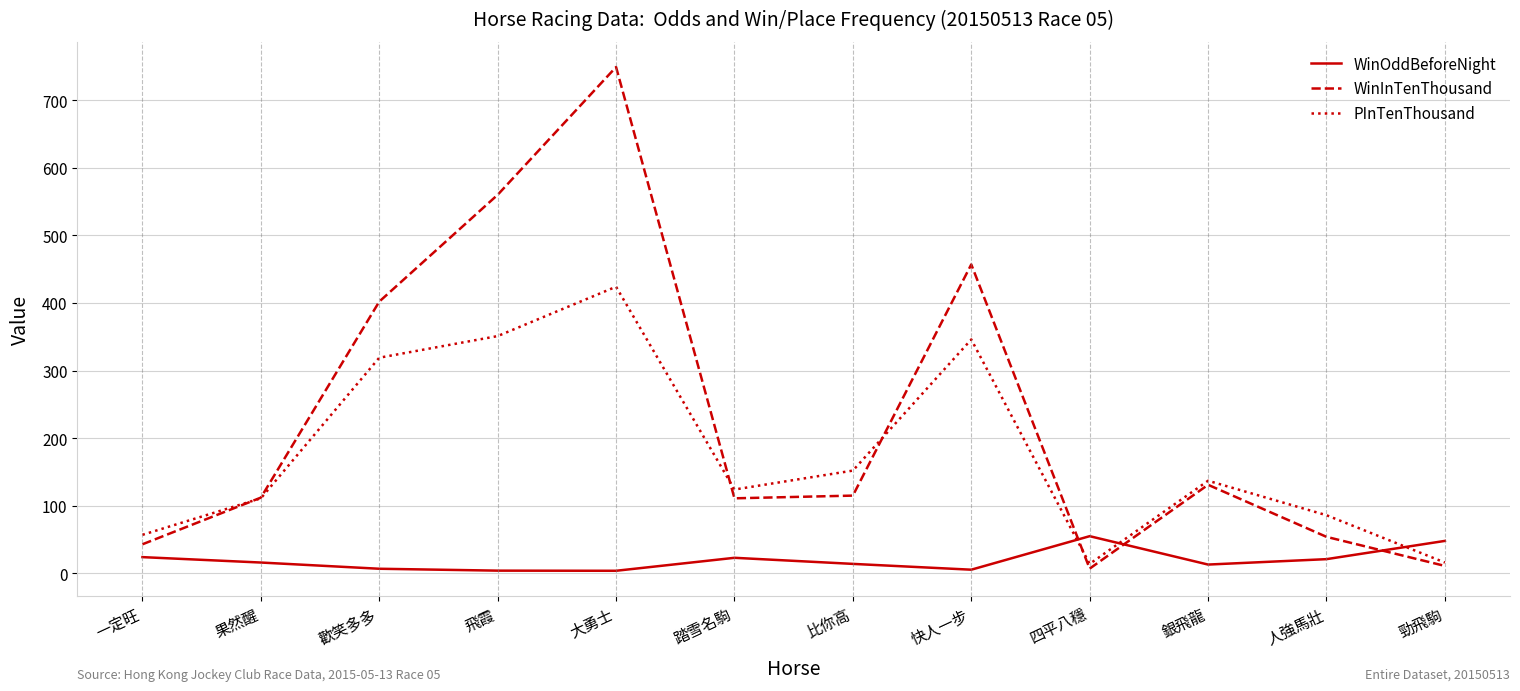

What is the highest value of the WinOddBeforeNight series?

55.0